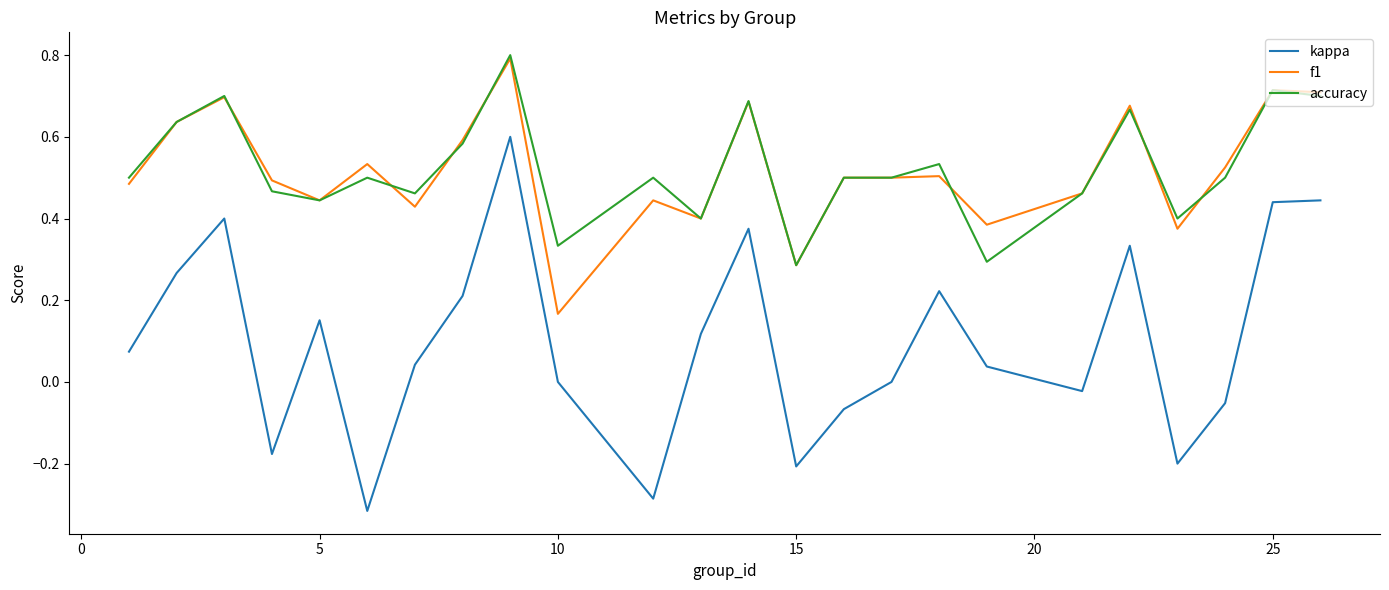

What is the maximum value shown in the chart?

0.8